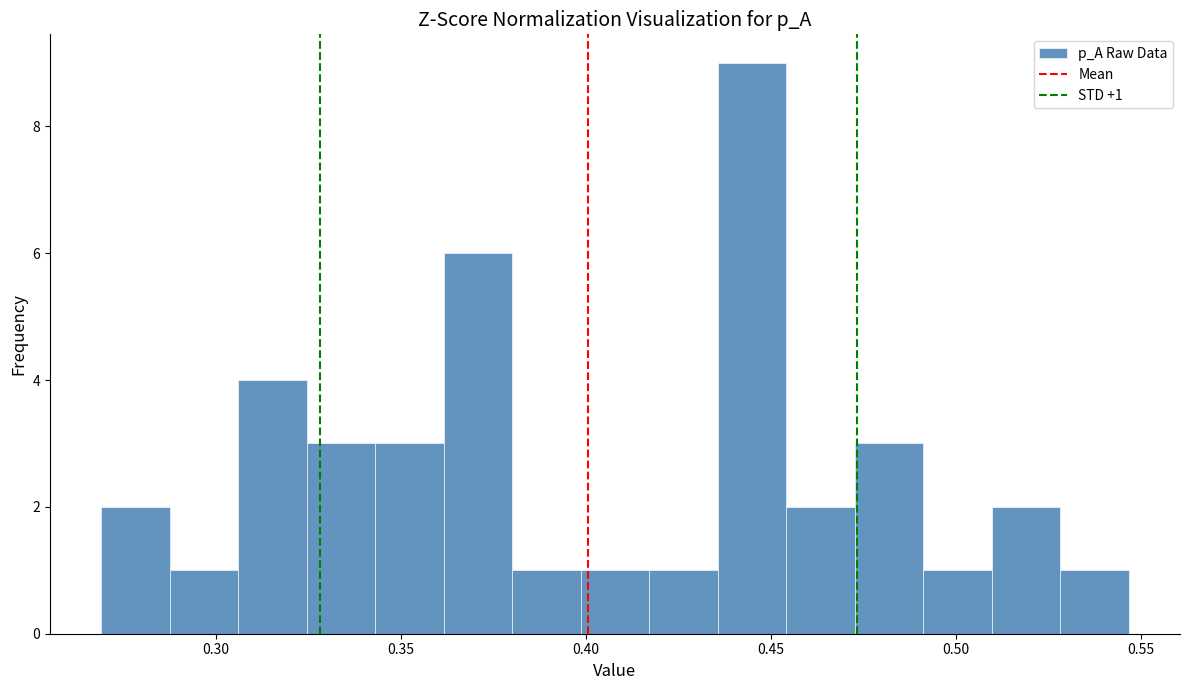

Around what value on the x-axis is the tallest bar? Give the approximate position of its centre, as read against the axis.

0.445